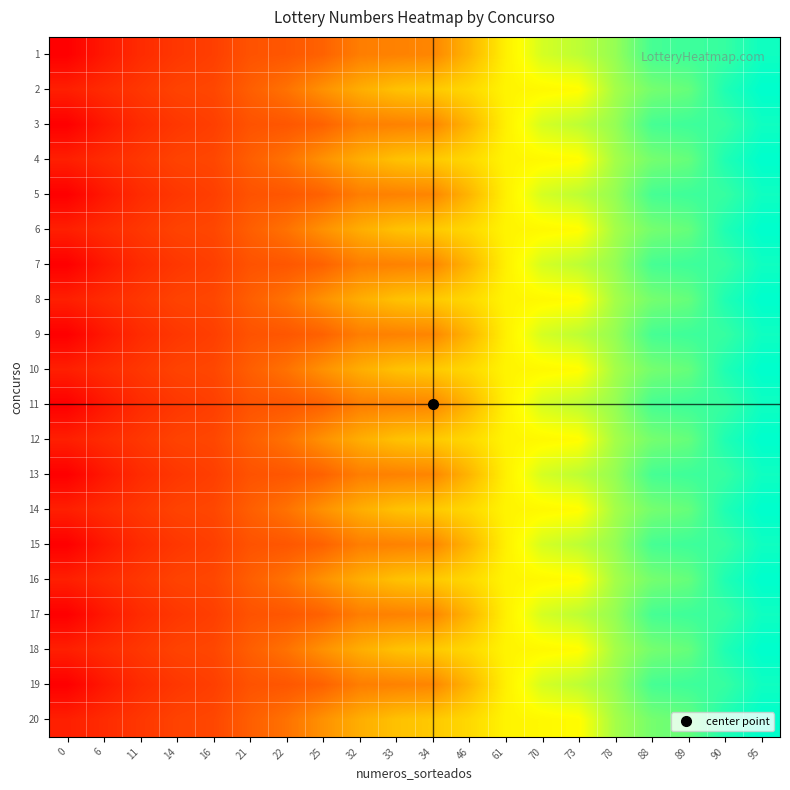

Reading left to right, what are all the values shown in this chart?

1: 0=0	6=6	11=11	14=14	16=16	21=21	22=22	25=25	32=32	33=33	34=34	46=46	61=61	70=70	73=73	78=78	88=88	89=89	90=90	95=95
2: 0=8	6=11	11=14	14=17	16=18	21=24	22=29	25=37	32=44	33=49	34=51	46=55	61=62	70=63	73=64	78=76	88=82	89=84	90=93	95=97
3: 0=0	6=6	11=11	14=14	16=16	21=21	22=22	25=25	32=32	33=33	34=34	46=46	61=61	70=70	73=73	78=78	88=88	89=89	90=90	95=95
4: 0=8	6=11	11=14	14=17	16=18	21=24	22=29	25=37	32=44	33=49	34=51	46=55	61=62	70=63	73=64	78=76	88=82	89=84	90=93	95=97
5: 0=0	6=6	11=11	14=14	16=16	21=21	22=22	25=25	32=32	33=33	34=34	46=46	61=61	70=70	73=73	78=78	88=88	89=89	90=90	95=95
6: 0=8	6=11	11=14	14=17	16=18	21=24	22=29	25=37	32=44	33=49	34=51	46=55	61=62	70=63	73=64	78=76	88=82	89=84	90=93	95=97
7: 0=0	6=6	11=11	14=14	16=16	21=21	22=22	25=25	32=32	33=33	34=34	46=46	61=61	70=70	73=73	78=78	88=88	89=89	90=90	95=95
8: 0=8	6=11	11=14	14=17	16=18	21=24	22=29	25=37	32=44	33=49	34=51	46=55	61=62	70=63	73=64	78=76	88=82	89=84	90=93	95=97
9: 0=0	6=6	11=11	14=14	16=16	21=21	22=22	25=25	32=32	33=33	34=34	46=46	61=61	70=70	73=73	78=78	88=88	89=89	90=90	95=95
10: 0=8	6=11	11=14	14=17	16=18	21=24	22=29	25=37	32=44	33=49	34=51	46=55	61=62	70=63	73=64	78=76	88=82	89=84	90=93	95=97
11: 0=0	6=6	11=11	14=14	16=16	21=21	22=22	25=25	32=32	33=33	34=34	46=46	61=61	70=70	73=73	78=78	88=88	89=89	90=90	95=95
12: 0=8	6=11	11=14	14=17	16=18	21=24	22=29	25=37	32=44	33=49	34=51	46=55	61=62	70=63	73=64	78=76	88=82	89=84	90=93	95=97
13: 0=0	6=6	11=11	14=14	16=16	21=21	22=22	25=25	32=32	33=33	34=34	46=46	61=61	70=70	73=73	78=78	88=88	89=89	90=90	95=95
14: 0=8	6=11	11=14	14=17	16=18	21=24	22=29	25=37	32=44	33=49	34=51	46=55	61=62	70=63	73=64	78=76	88=82	89=84	90=93	95=97
15: 0=0	6=6	11=11	14=14	16=16	21=21	22=22	25=25	32=32	33=33	34=34	46=46	61=61	70=70	73=73	78=78	88=88	89=89	90=90	95=95
16: 0=8	6=11	11=14	14=17	16=18	21=24	22=29	25=37	32=44	33=49	34=51	46=55	61=62	70=63	73=64	78=76	88=82	89=84	90=93	95=97
17: 0=0	6=6	11=11	14=14	16=16	21=21	22=22	25=25	32=32	33=33	34=34	46=46	61=61	70=70	73=73	78=78	88=88	89=89	90=90	95=95
18: 0=8	6=11	11=14	14=17	16=18	21=24	22=29	25=37	32=44	33=49	34=51	46=55	61=62	70=63	73=64	78=76	88=82	89=84	90=93	95=97
19: 0=0	6=6	11=11	14=14	16=16	21=21	22=22	25=25	32=32	33=33	34=34	46=46	61=61	70=70	73=73	78=78	88=88	89=89	90=90	95=95
20: 0=8	6=11	11=14	14=17	16=18	21=24	22=29	25=37	32=44	33=49	34=51	46=55	61=62	70=63	73=64	78=76	88=82	89=84	90=93	95=97